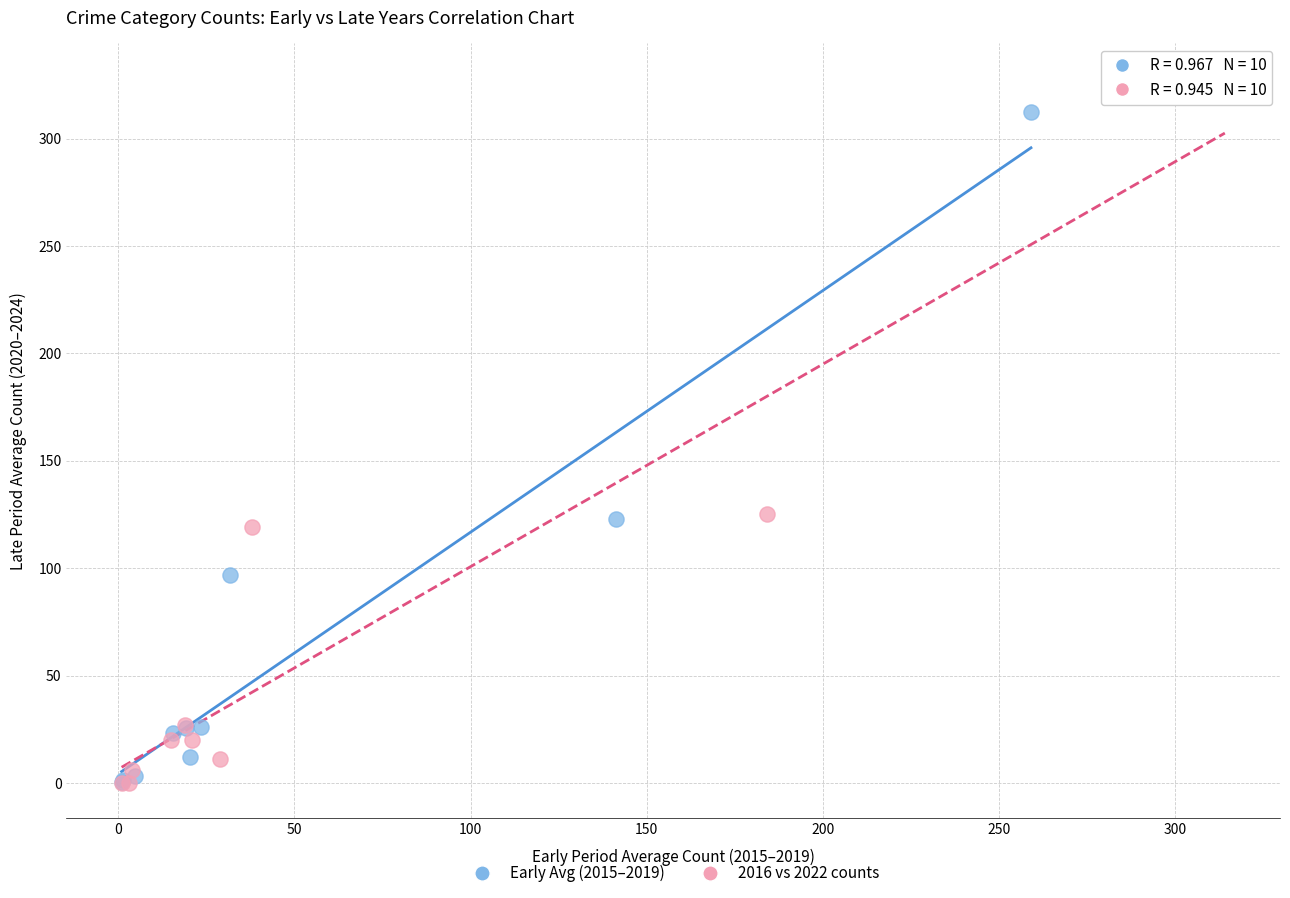

Which series has the widest spread of Y values?

2016 vs 2022 counts